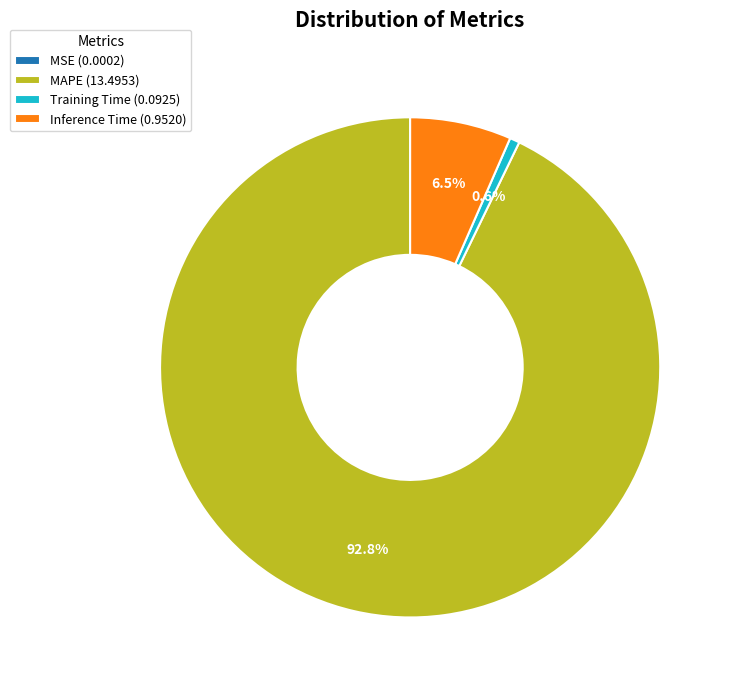

To the nearest percent, what is the average slice percentage?

25%